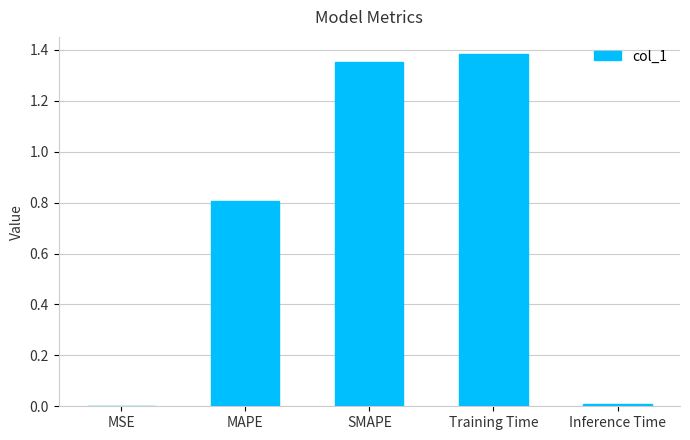

True or false: the data shows 0.0 at Inference Time.

True